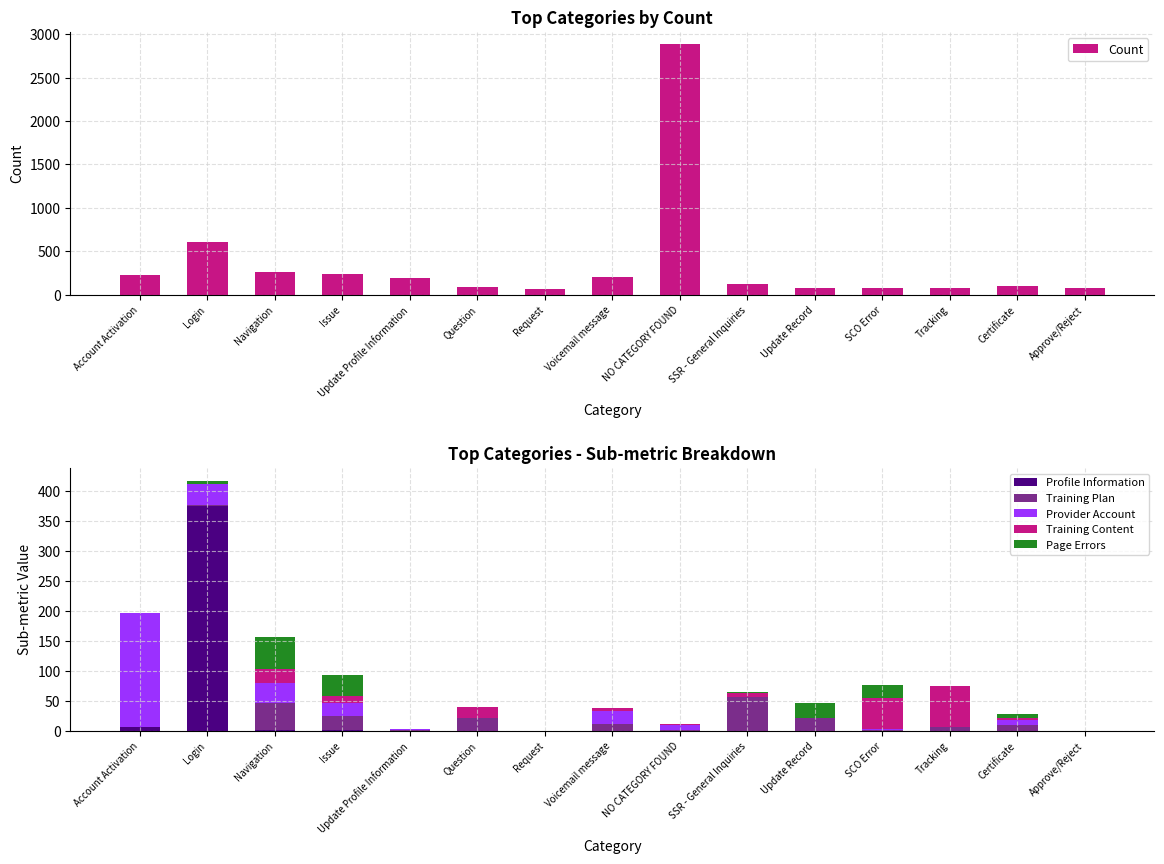

Reading left to right, list all the values displayed in this chart.

Count: 225	606	261	244	188	87	67	203	2882	120	81	76	78	100	74
Profile Information: 6	375	1	2	0	0	0	0	0	0	0	0	0	0	0
Training Plan: 0	2	45	23	1	21	0	12	1	57	21	1	6	10	0
Provider Account: 191	35	34	22	3	0	0	21	9	0	0	3	0	9	0
Training Content: 0	0	23	11	0	19	0	6	1	6	0	51	69	3	0
Page Errors: 0	6	53	35	0	0	0	0	1	2	25	21	0	6	0